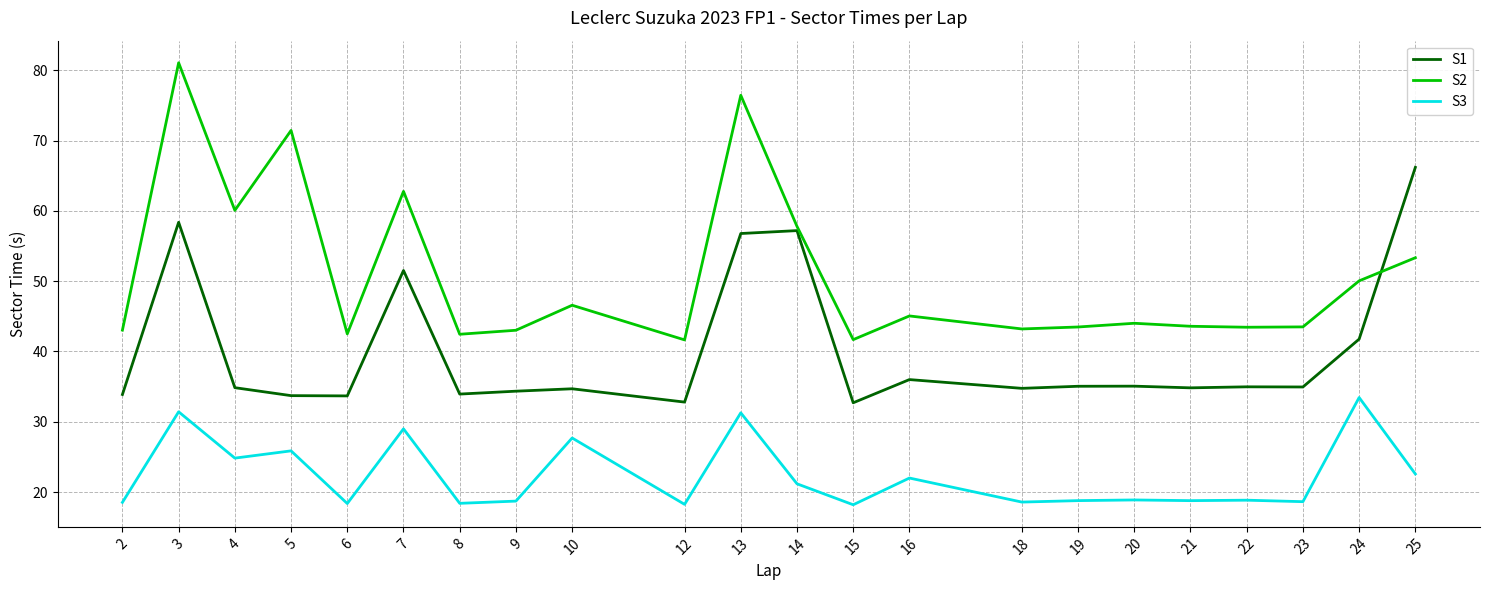

At how many categories does at least one series exceed 67?

3